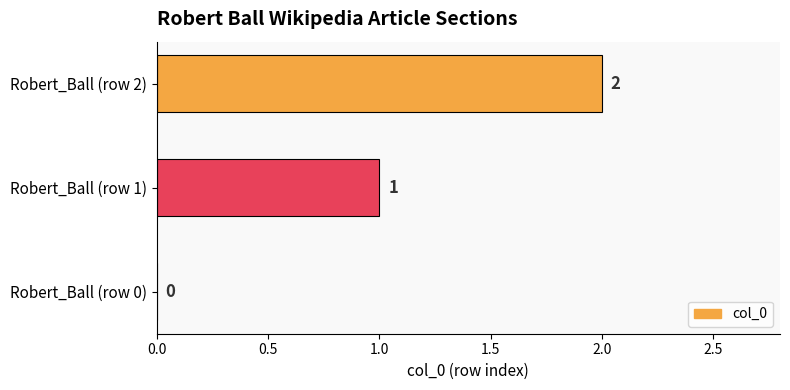

The chart shows a value of 1 at Robert_Ball (row 2). True or false?

False